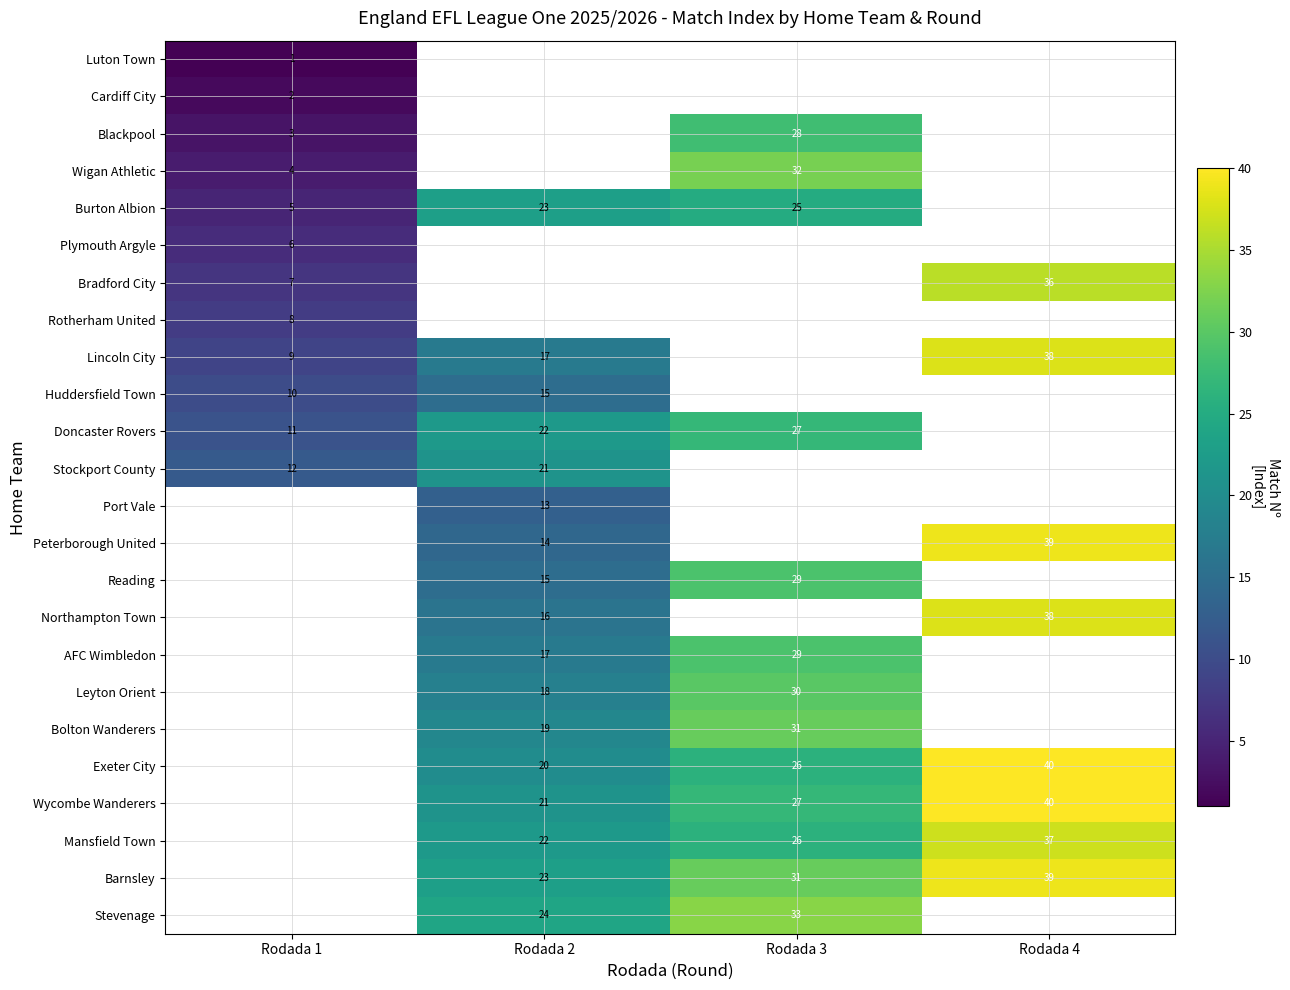

The Bolton Wanderers series shows 31 at Rodada 3. True or false?

True